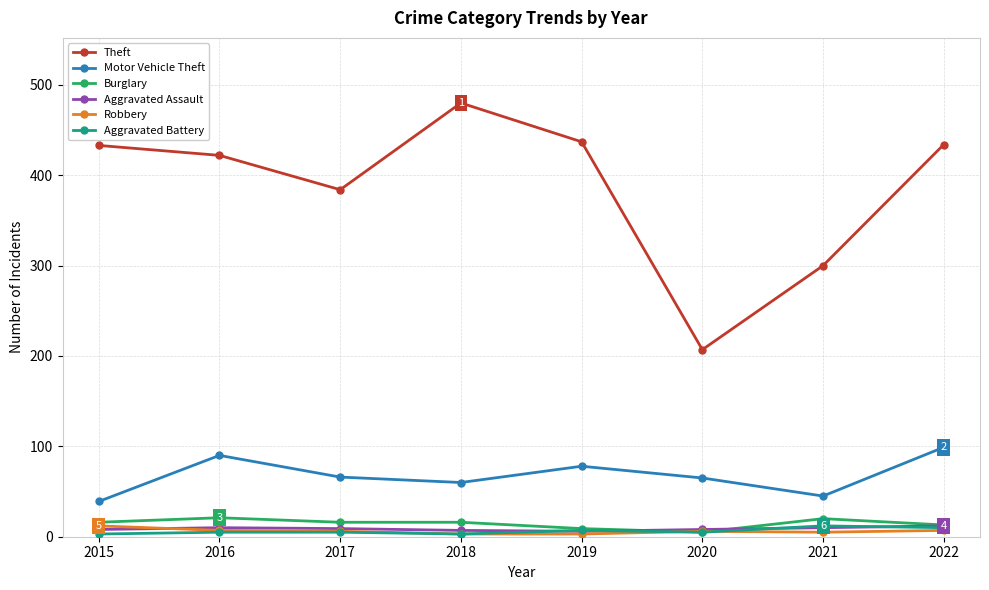

How many lines are shown in the chart?

6